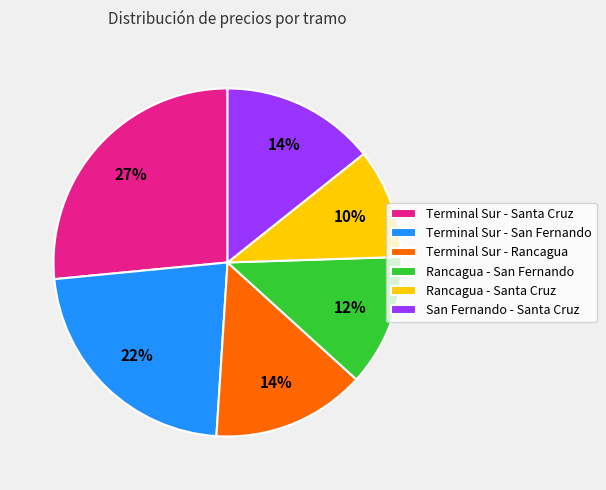

To the nearest percent, what is the average slice percentage?

17%